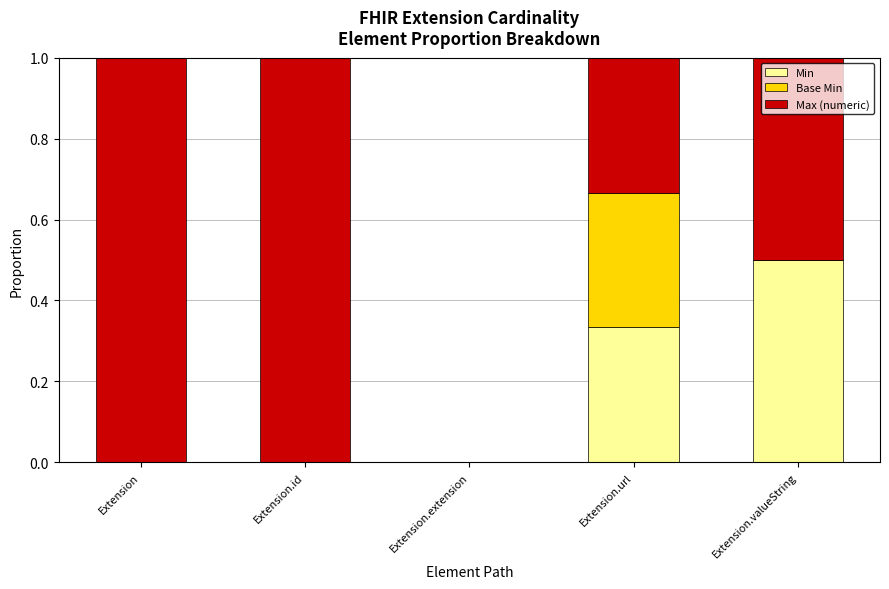

What is the sum of all Min values?

0.8